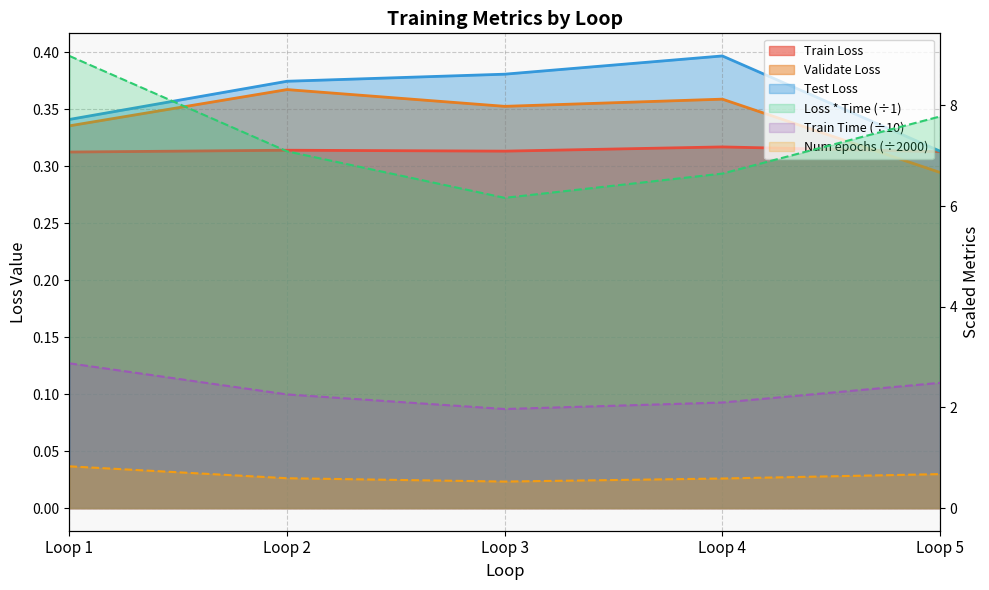

Where is Train Loss nearest to the value 0?

Loop 1